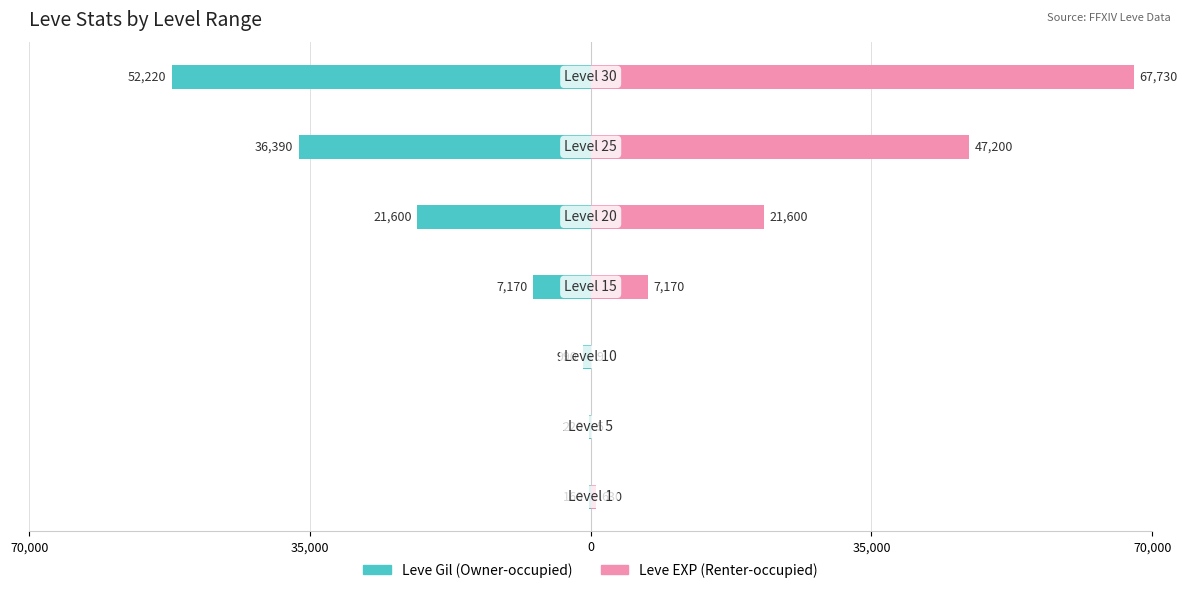

Rank the series by their maximum value, from highest to lowest.

Leve EXP (Renter-occupied), Leve Gil (Owner-occupied)